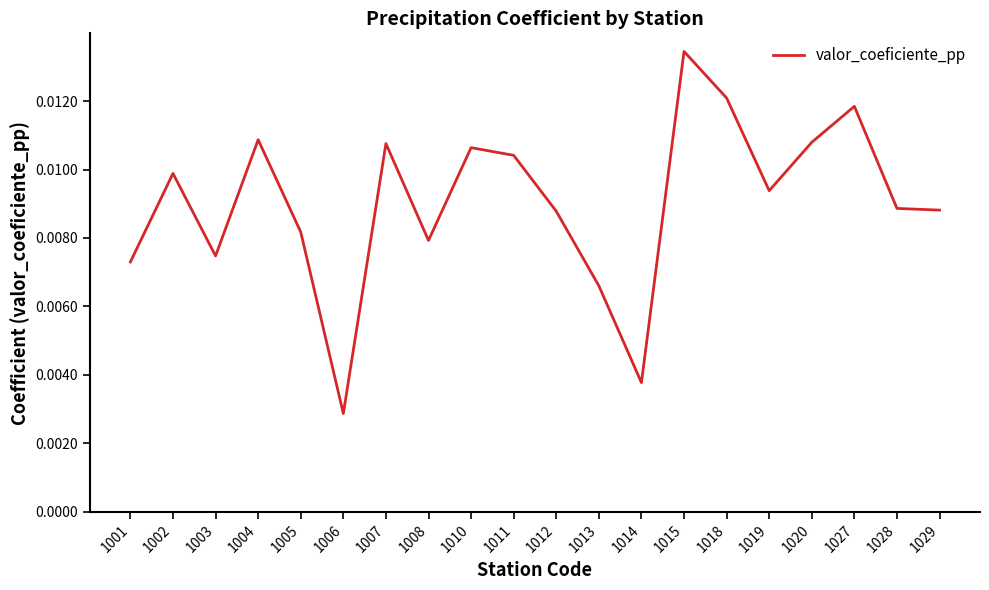

Which has a higher value, 1014 or 1018?

1018